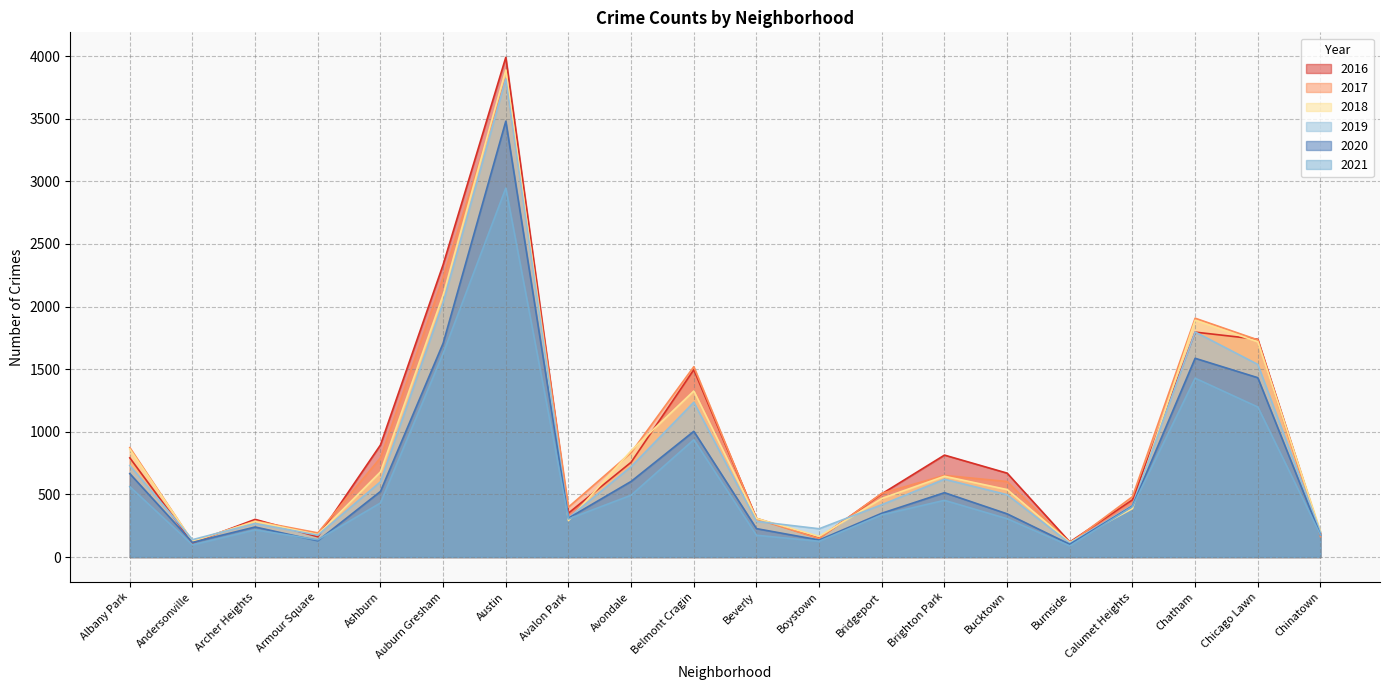

What is the label of the 7th point from the right?

Brighton Park